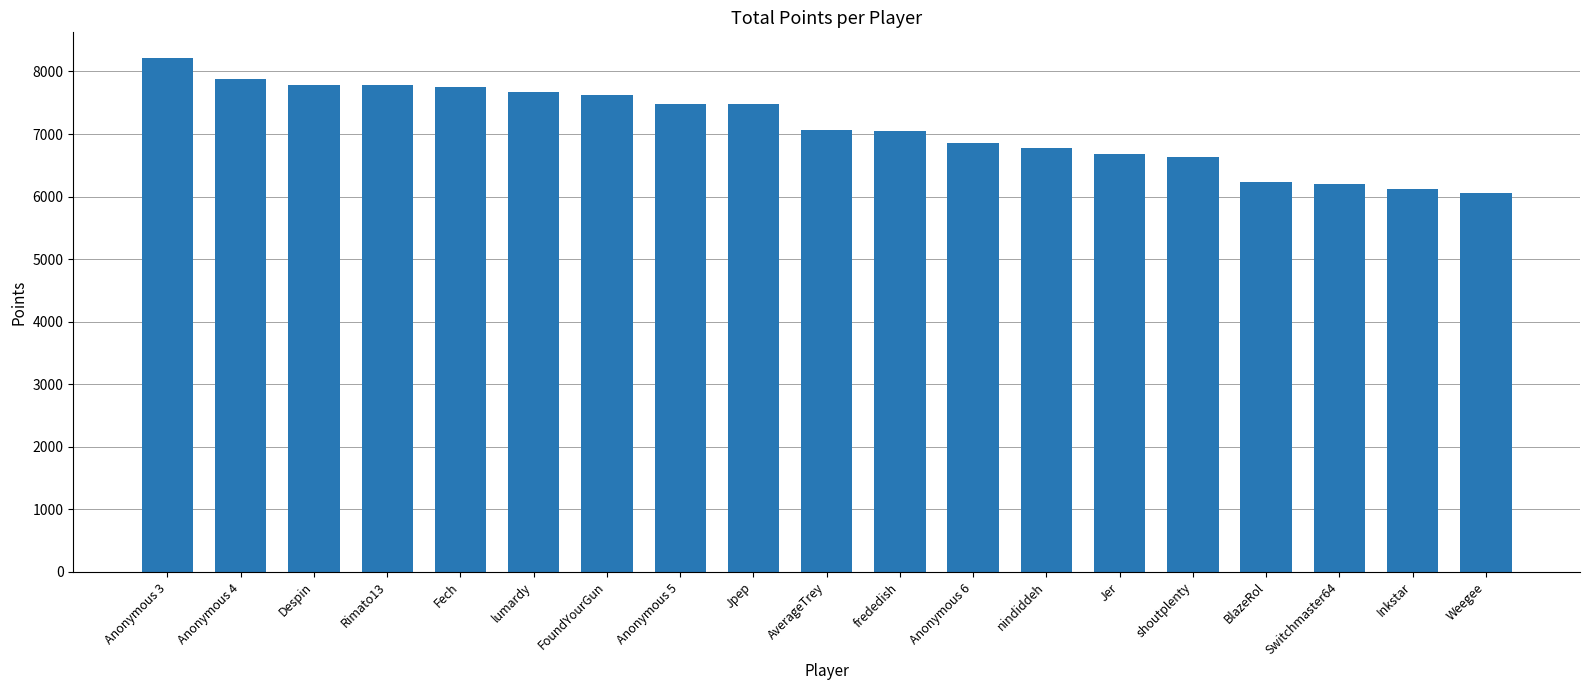

What is the ratio of the value at Fech to the value at Rimato13?

1.0